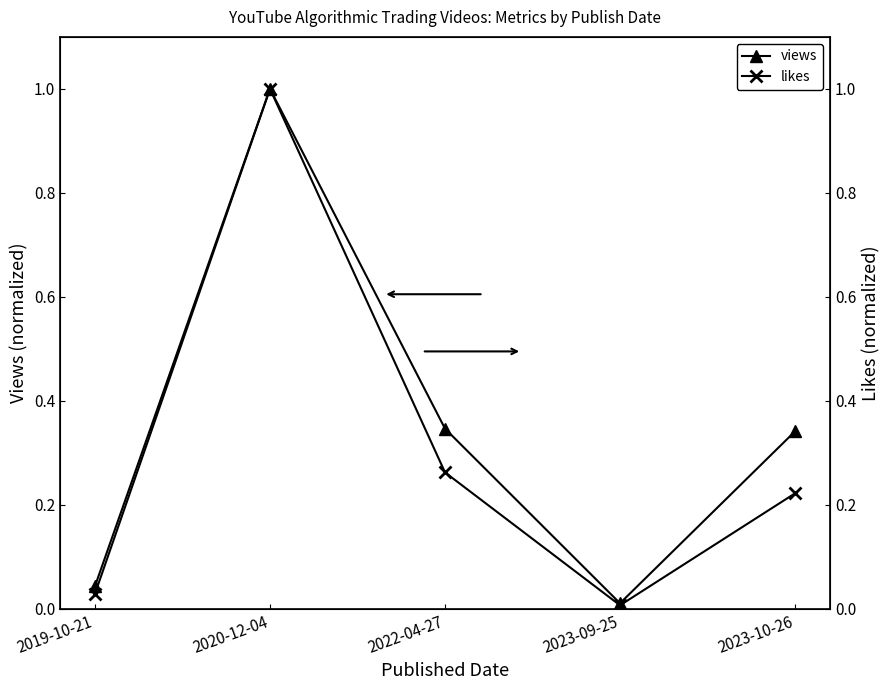

At how many categories does at least one series exceed 0?

5